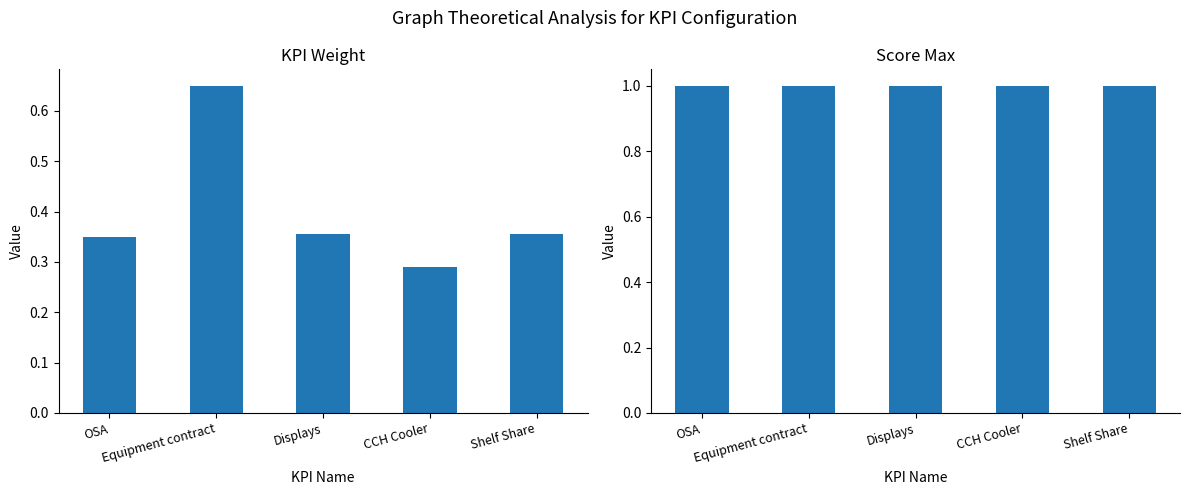

Between Shelf Share and CCH Cooler, which is larger?

Shelf Share